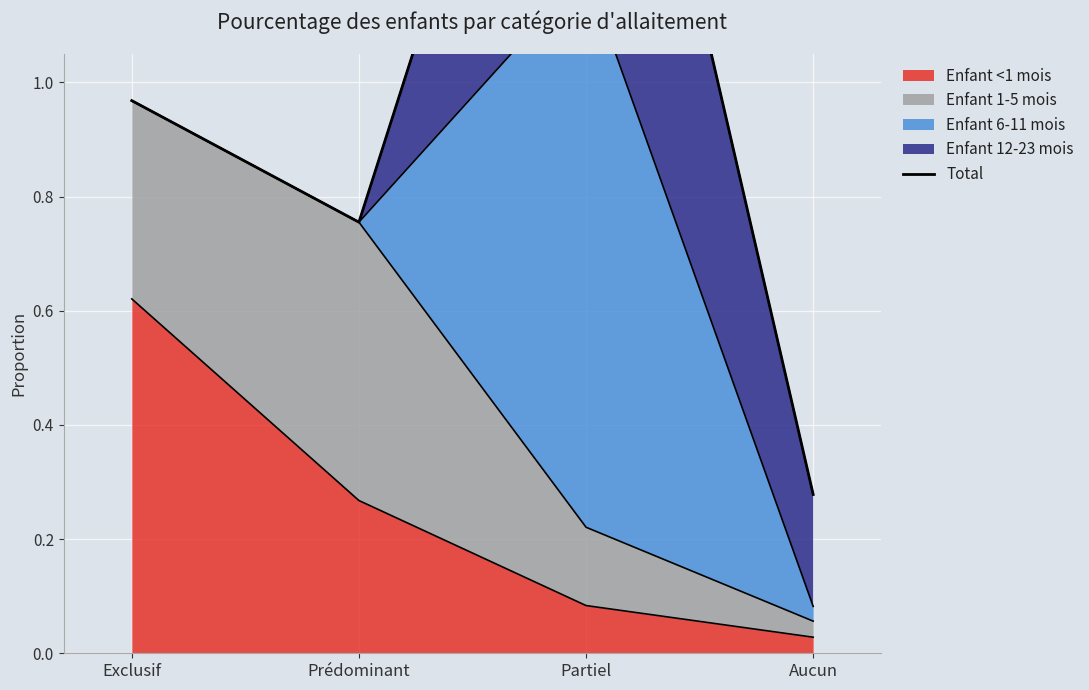

What is the label of the 3rd point from the right?

Prédominant